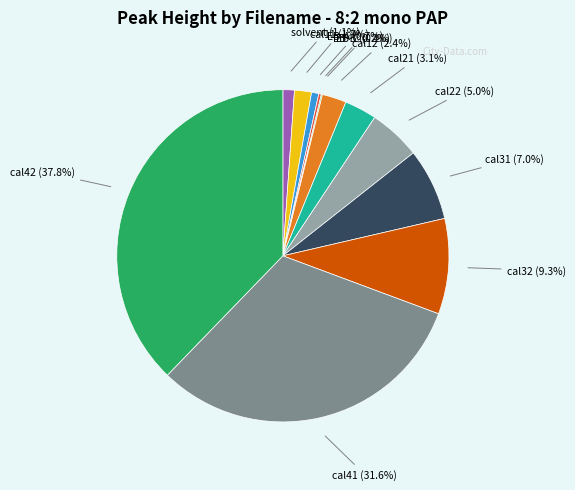

Does cal22 represent more than half of the total?

No